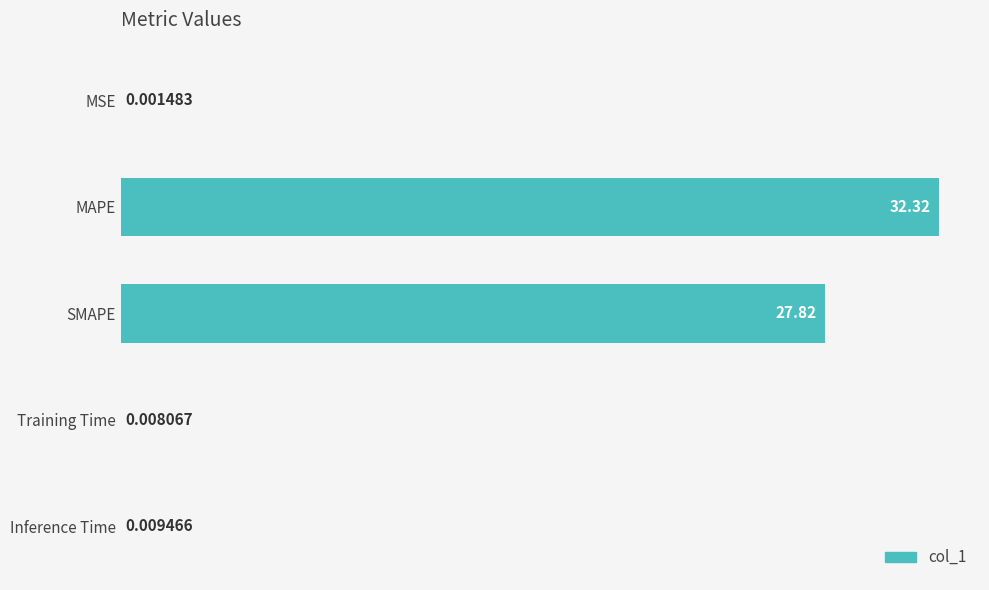

What is the greatest value displayed?

32.3